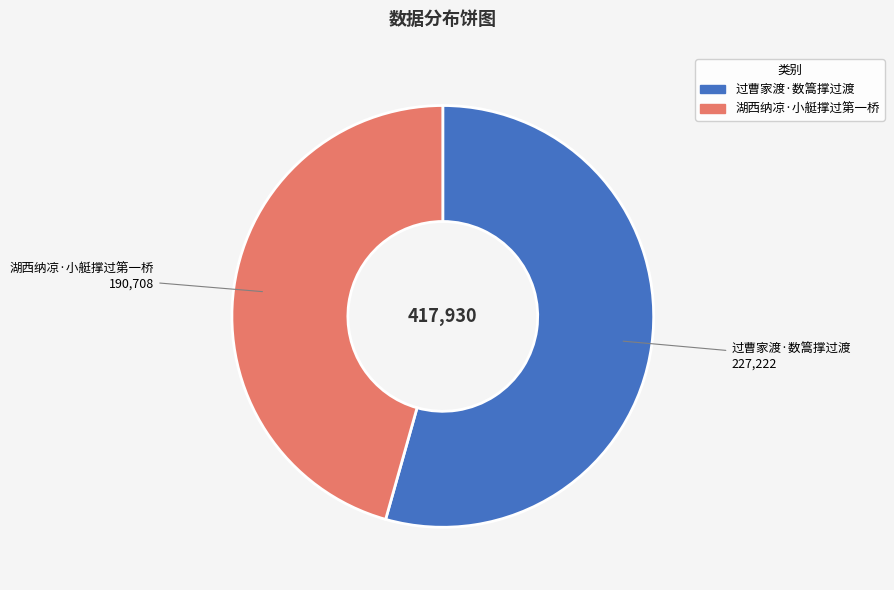

How many slices are in this pie chart?

2